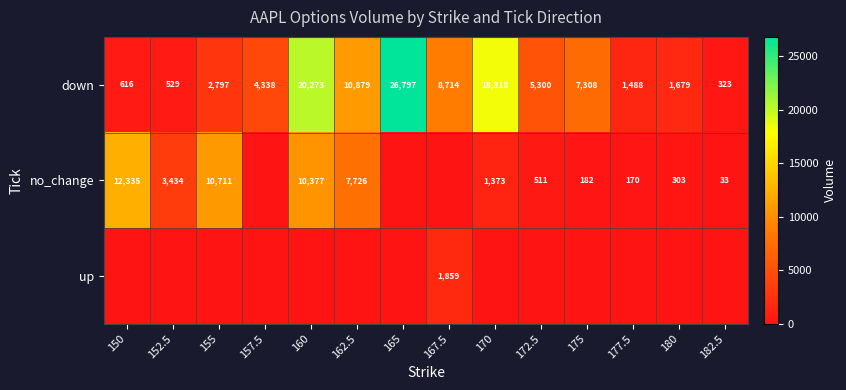

Which label corresponds to the smallest value in the chart?

157.5